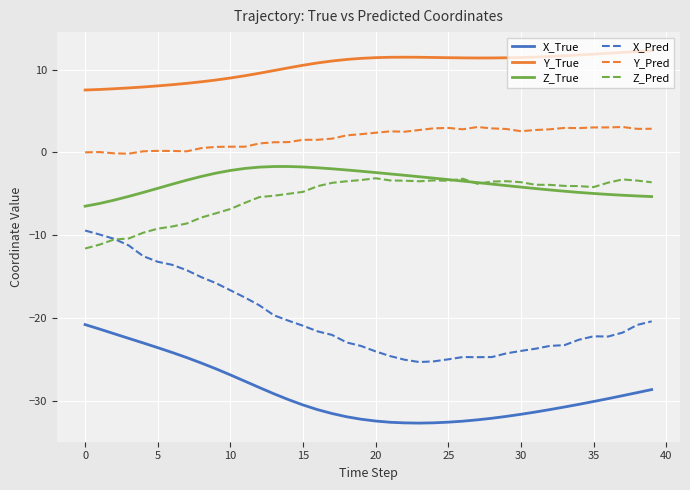

What is the highest value of the X_True series?

-20.8